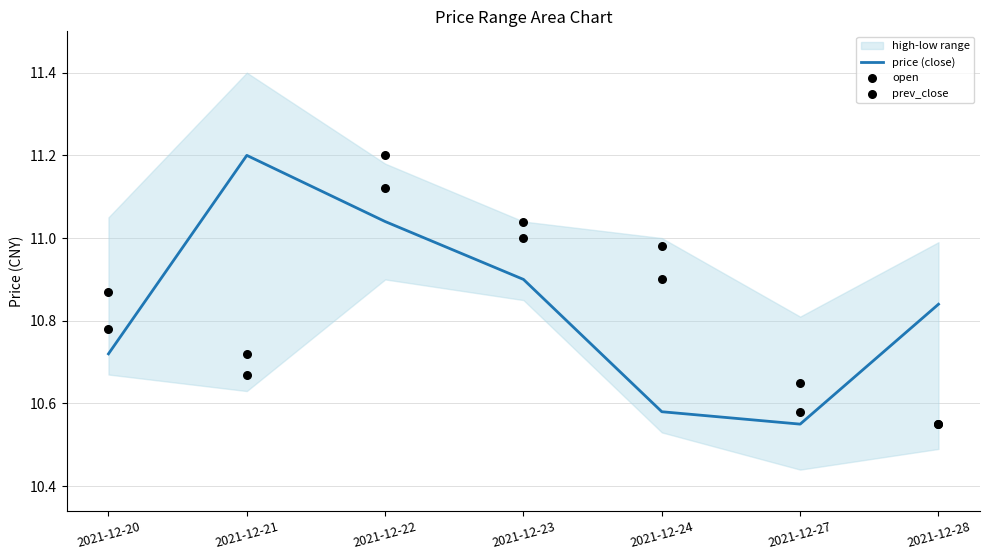

At which category is the sum across all series the highest?

2021-12-22